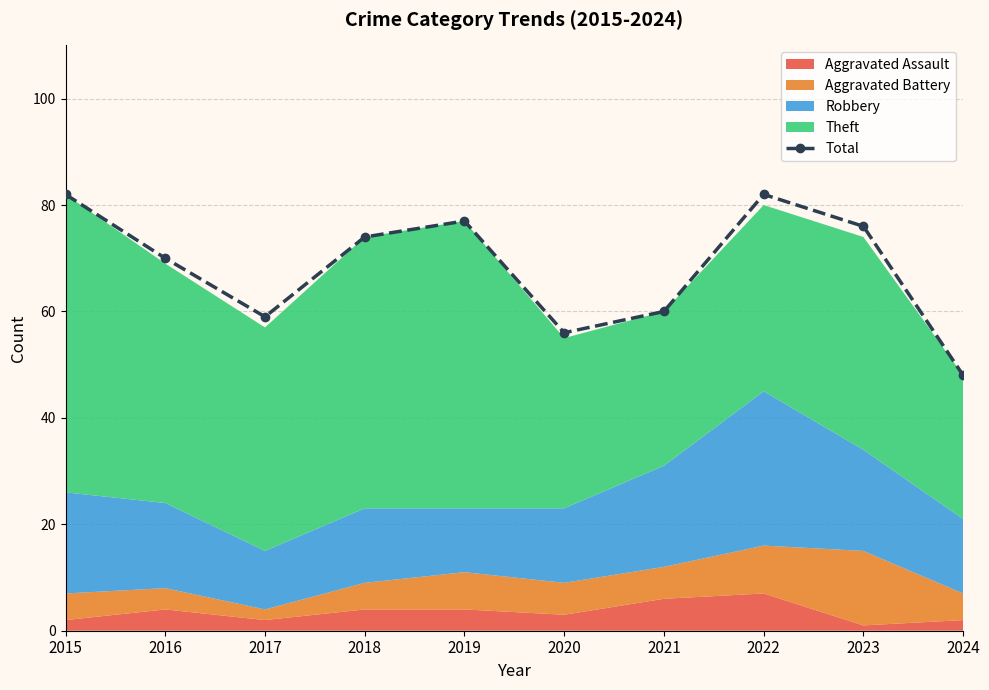

How many data points in Total are less than 74?

5